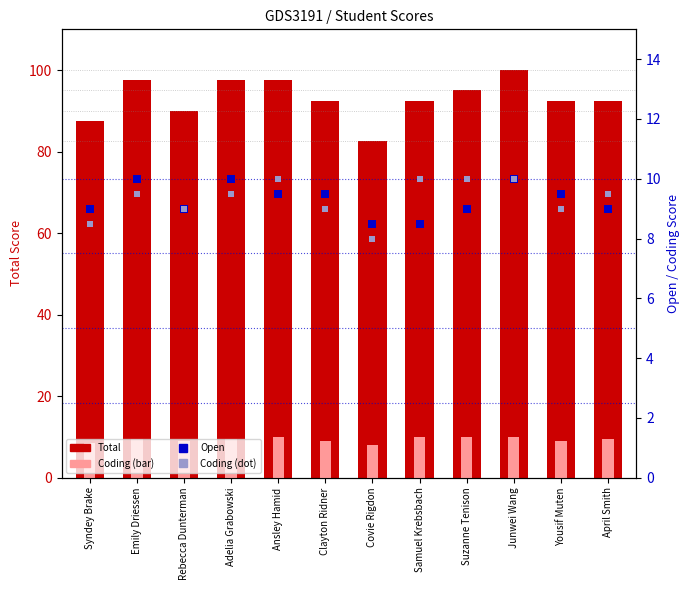

At how many categories does at least one series exceed 51?

12